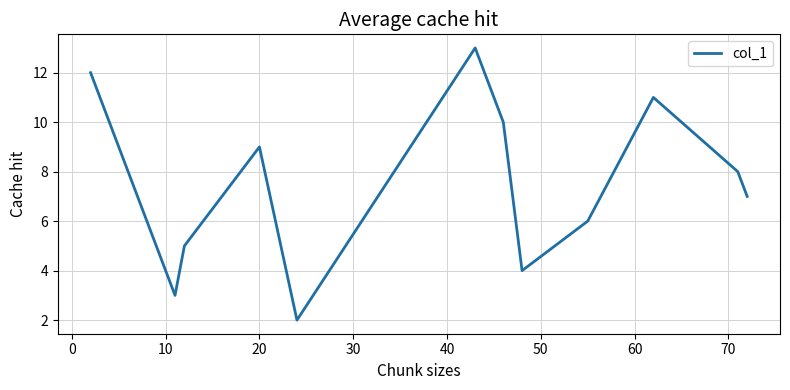

What is the maximum value shown in the chart?

13